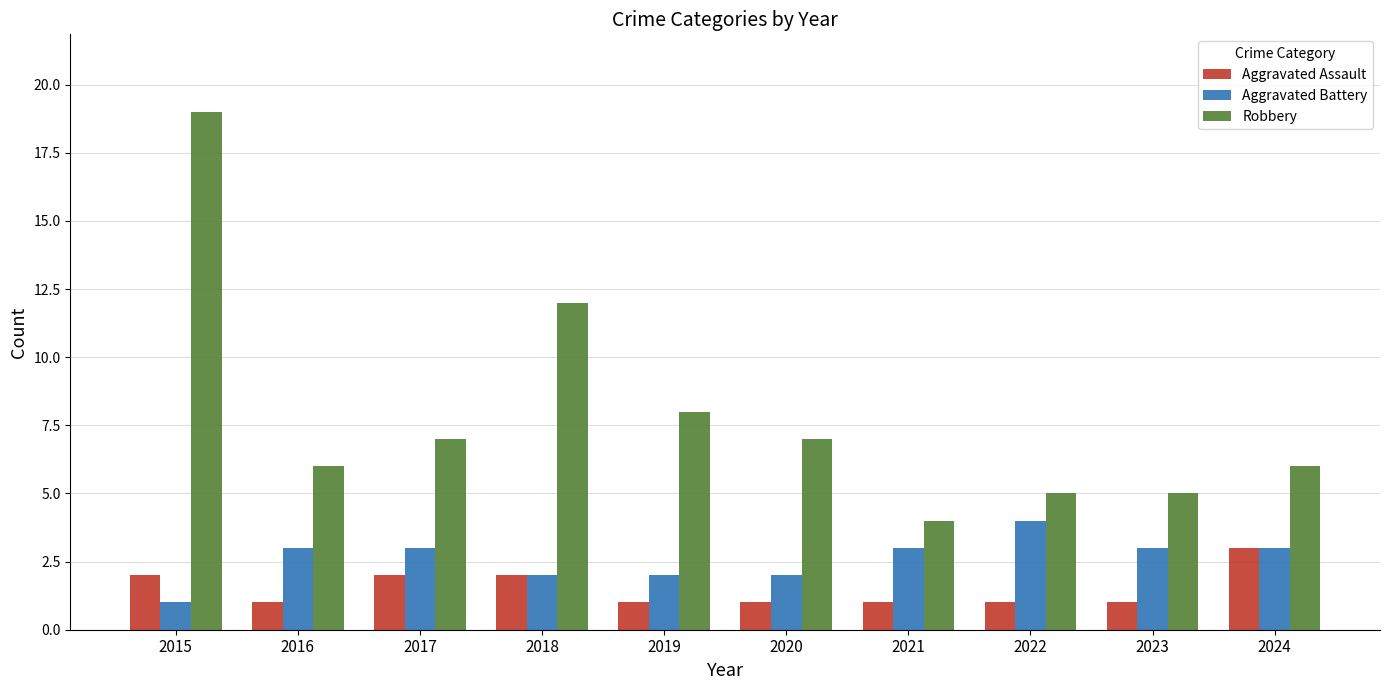

What is the difference between the Aggravated Battery values at 2020 and 2022?

2